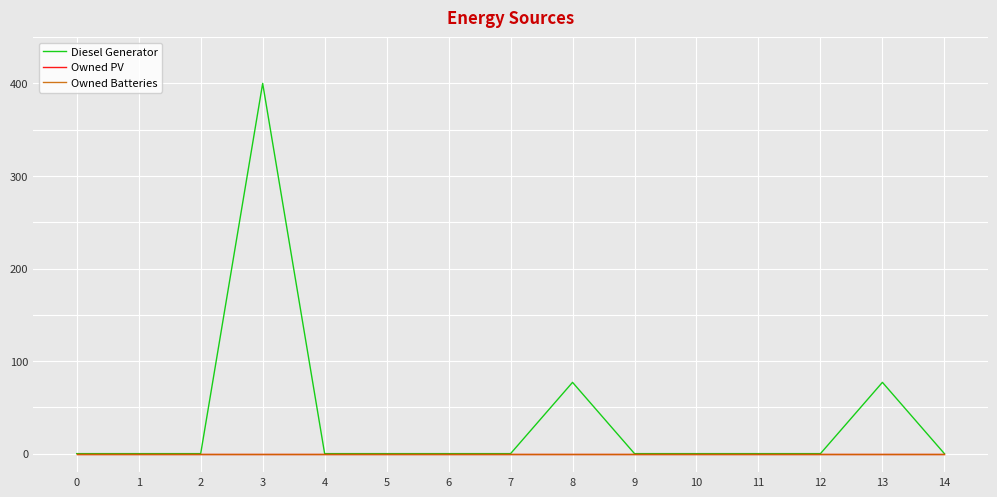

Reading left to right, what are all the values shown in this chart?

Diesel Generator: 0=0	1=0	2=0	3=400	4=0	5=0	6=0	7=0	8=77	9=0	10=0	11=0	12=0	13=77	14=0
Owned PV: 0=0	1=0	2=0	3=0	4=0	5=0	6=0	7=0	8=0	9=0	10=0	11=0	12=0	13=0	14=0
Owned Batteries: 0=0	1=0	2=0	3=0	4=0	5=0	6=0	7=0	8=0	9=0	10=0	11=0	12=0	13=0	14=0